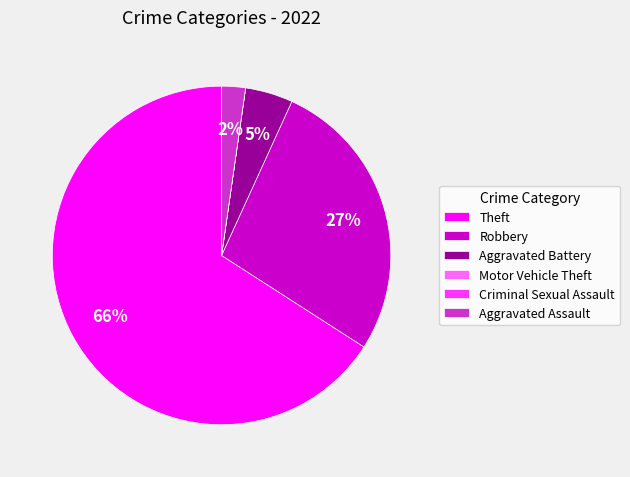

The Aggravated Battery slice represents 18% of the pie. True or false?

False